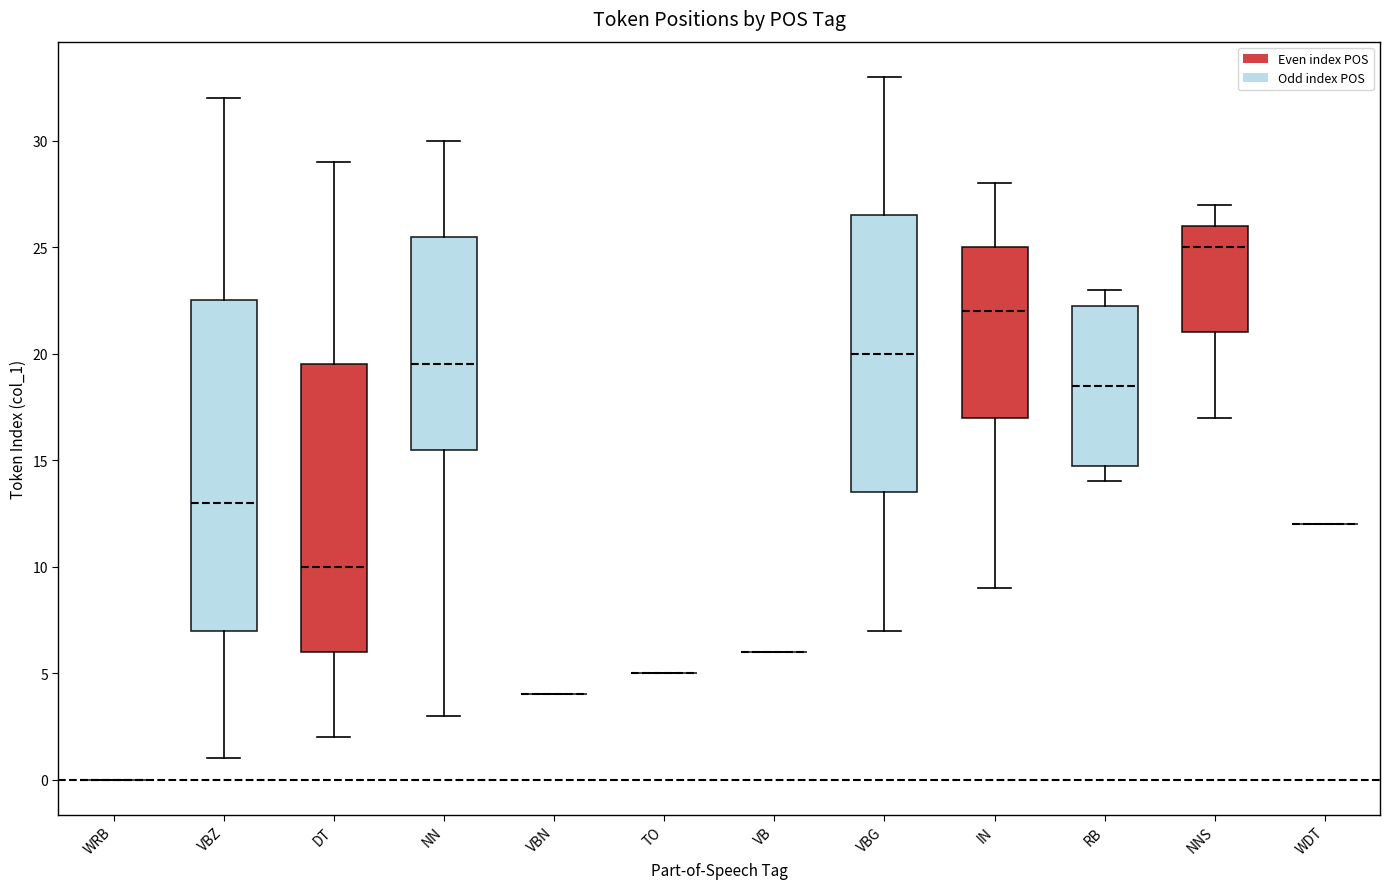

Where does the upper whisker of the box for IN end on the y-axis? The values are not printed on the chart, so give them approximately, as read against the axis.

28.0